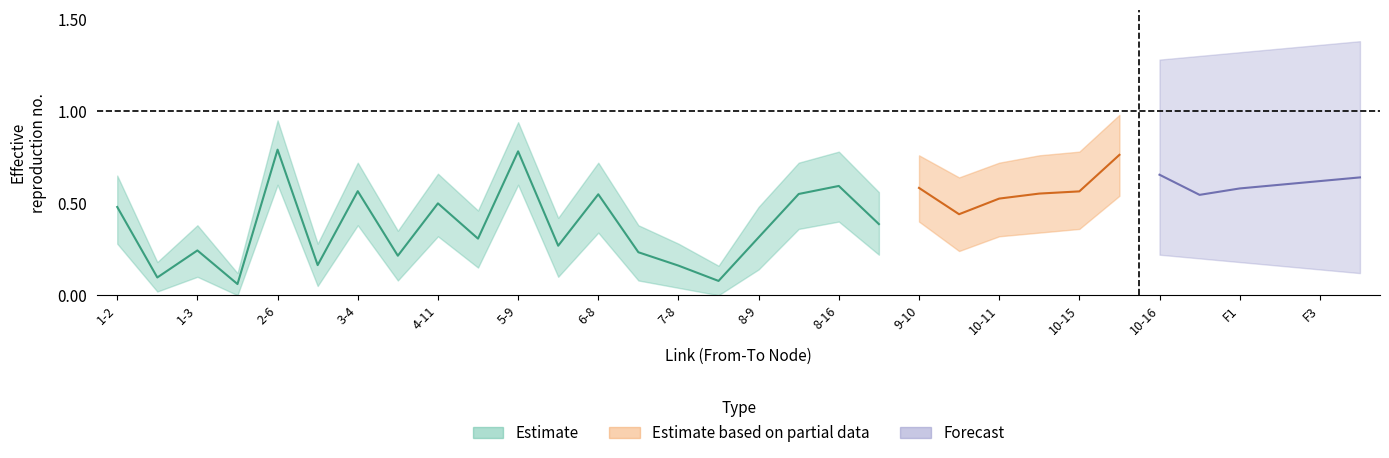

What is the sum of the upper values at 1-3 and 8-9?

0.9